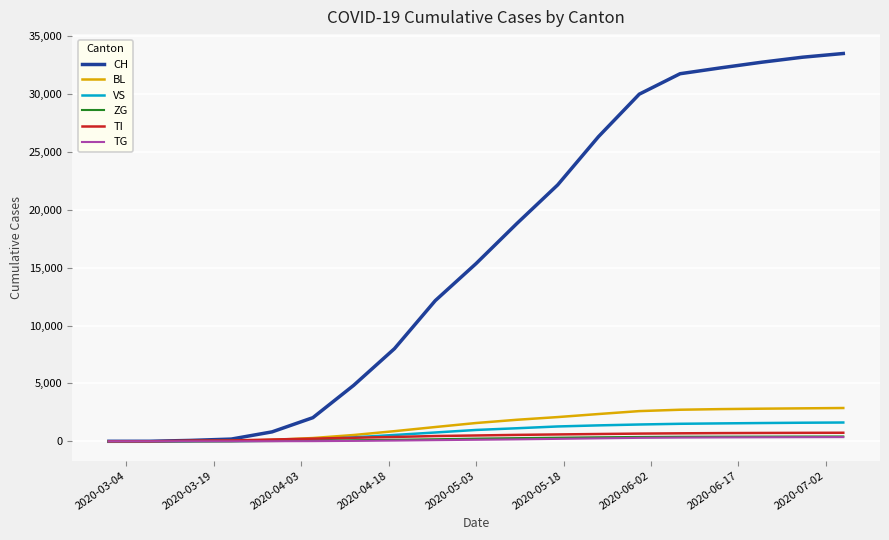

Does the chart have visible grid lines?

Yes